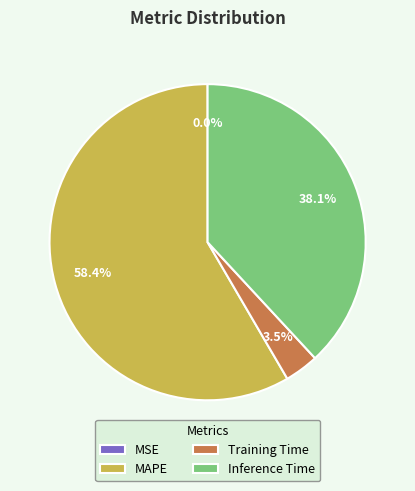

What is the majority slice?

MAPE